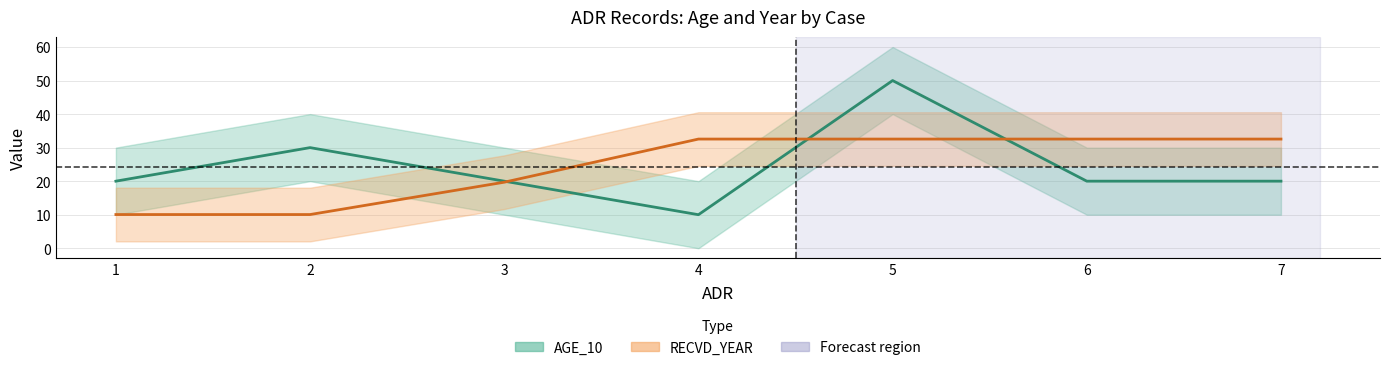

Rank the series by their average value, from highest to lowest.

RECVD_YEAR, AGE_10